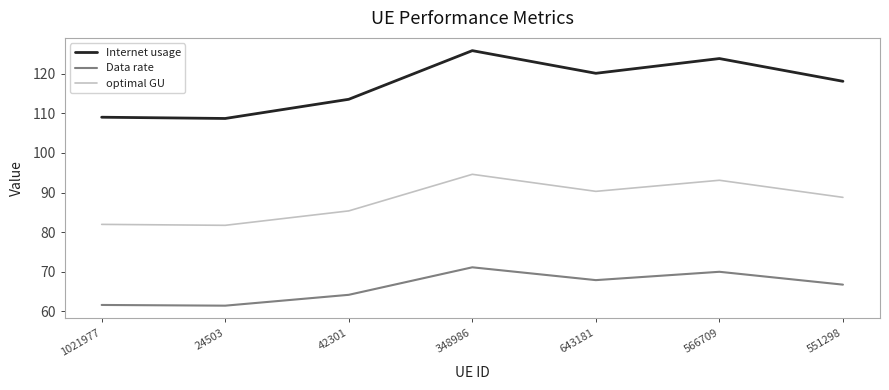

True or false: Internet usage has more than 1 interior local peaks.

True